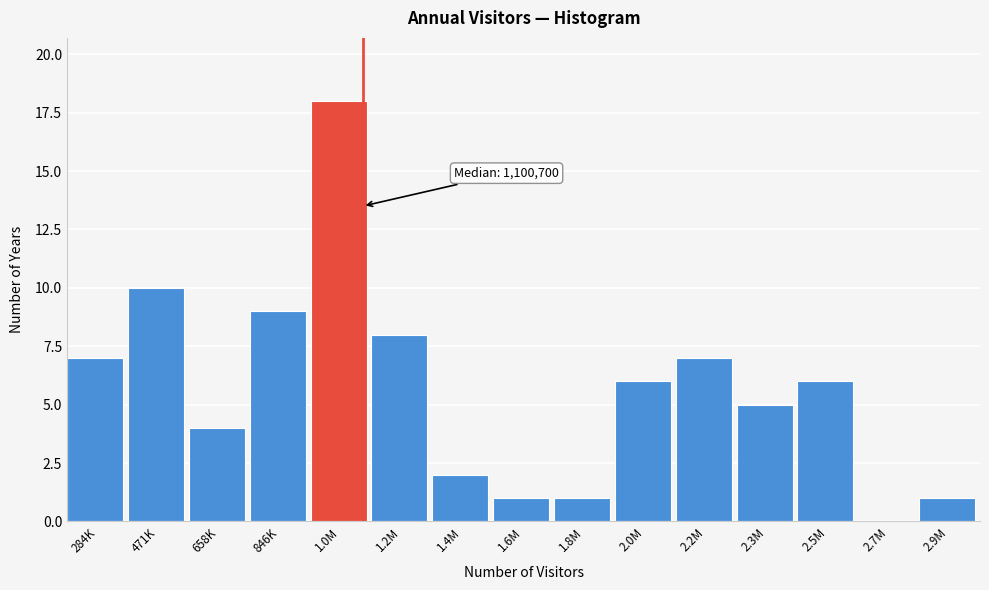

Reading left to right, list all the values displayed in this chart.

284K=7	471K=10	658K=4	846K=9	1.0M=18	1.2M=8	1.4M=2	1.6M=1	1.8M=1	2.0M=6	2.2M=7	2.3M=5	2.5M=6	2.7M=0	2.9M=1